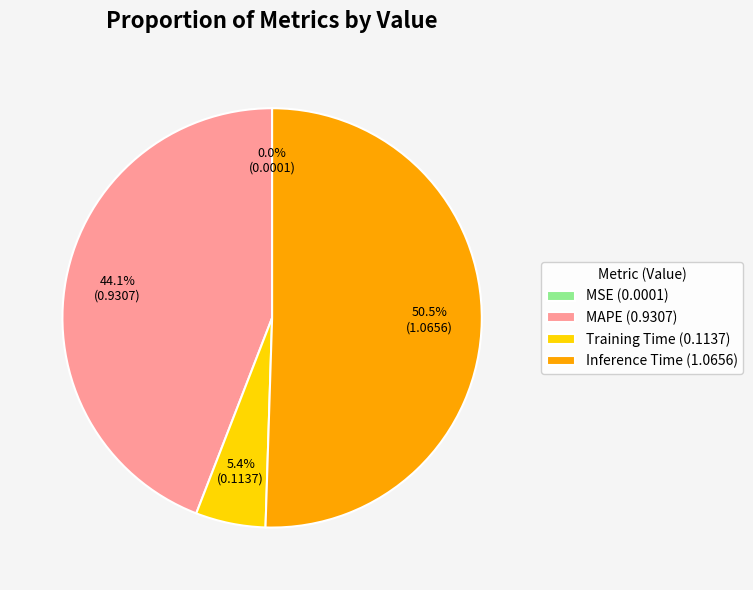

To the nearest percent, what is the average slice percentage?

25%